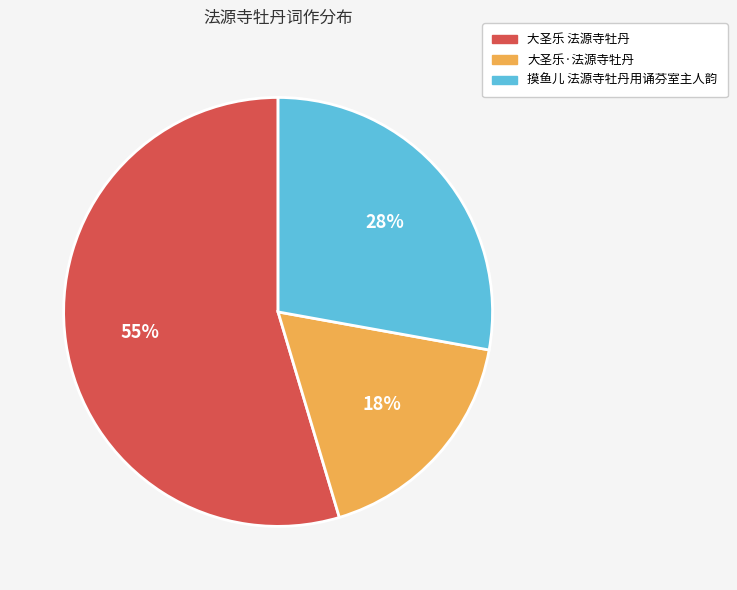

Is there a majority slice in this chart?

Yes